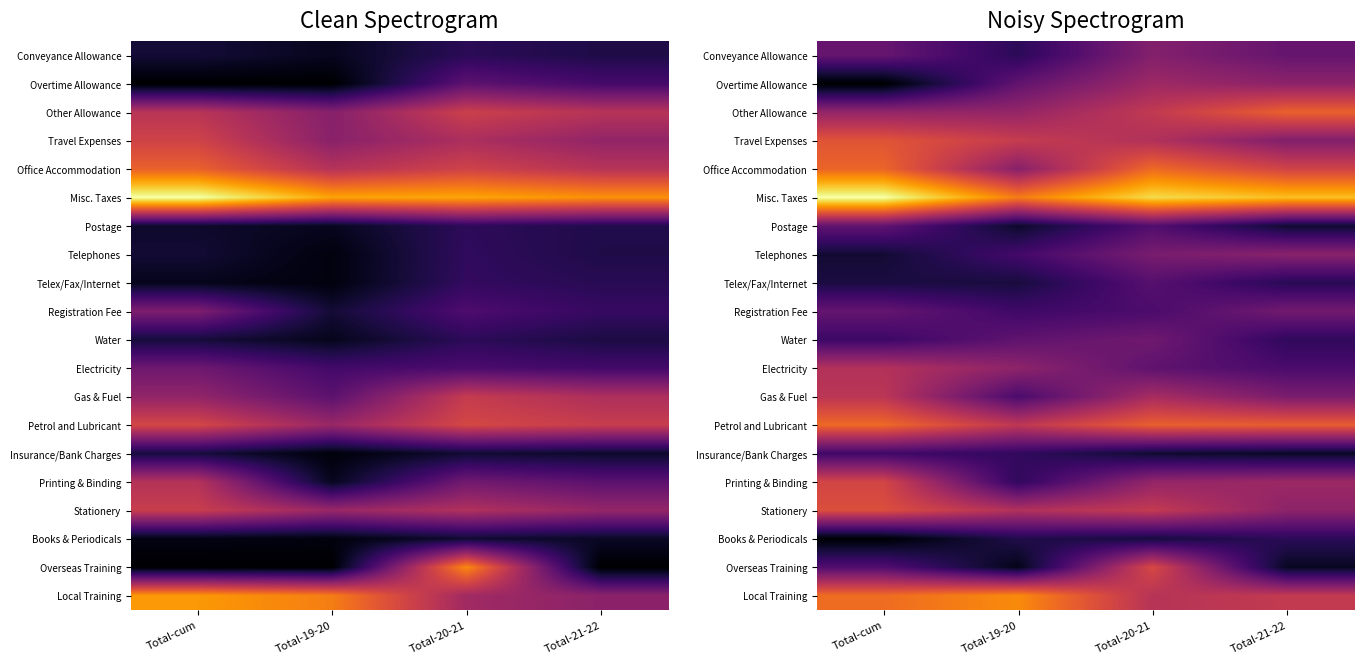

Rank the series at Total-21-22 from highest to lowest value.

Misc. Taxes, Other Allowance, Petrol and Lubricant, Office Accommodation, Local Training, Printing & Binding, Stationery, Overtime Allowance, Telephones, Travel Expenses, Gas & Fuel, Registration Fee, Conveyance Allowance, Electricity, Water, Books & Periodicals, Telex/Fax/Internet, Postage, Insurance/Bank Charges, Overseas Training